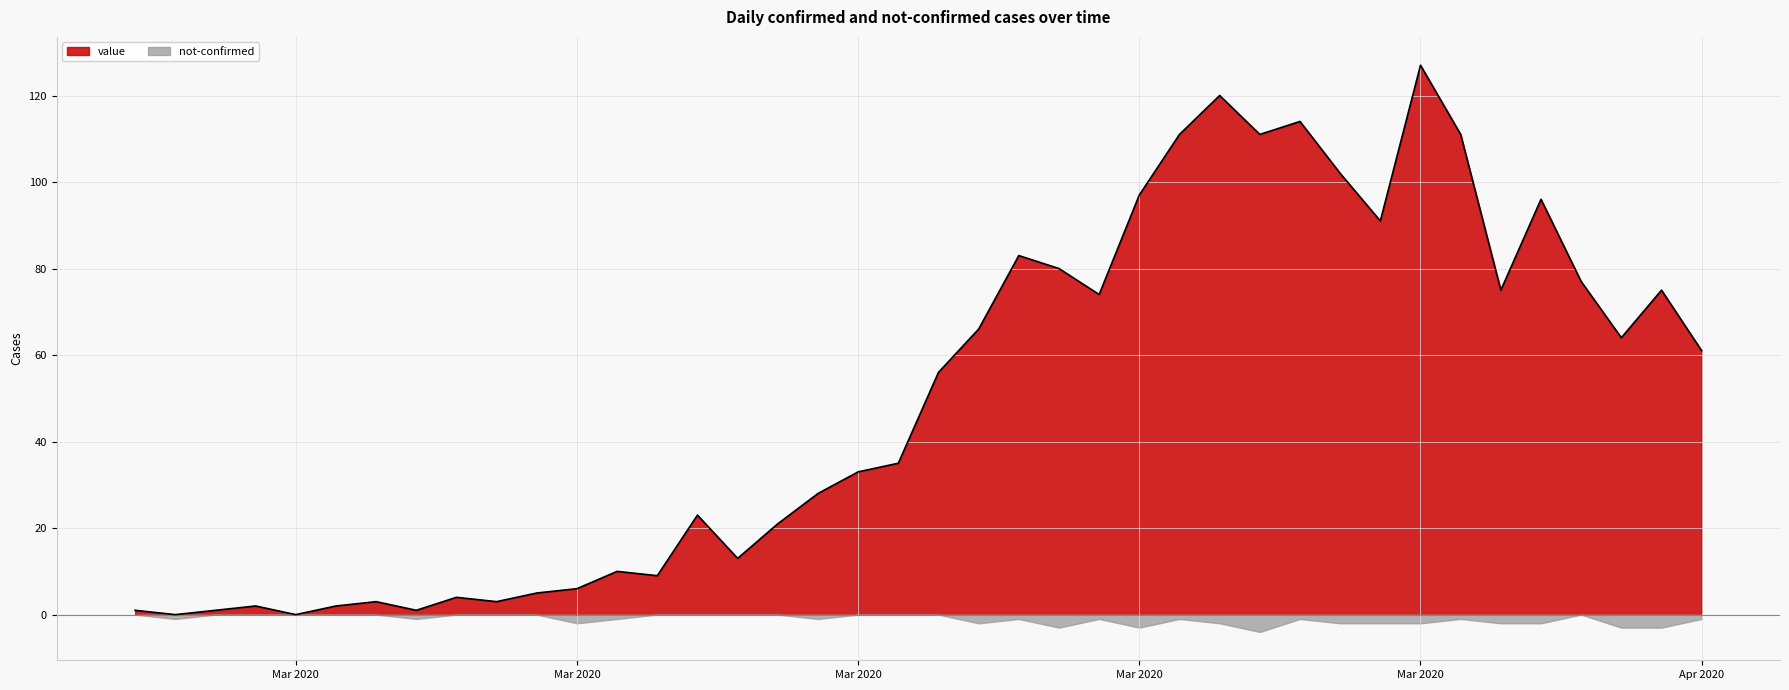

What is the value of the 12th point from the left?

6